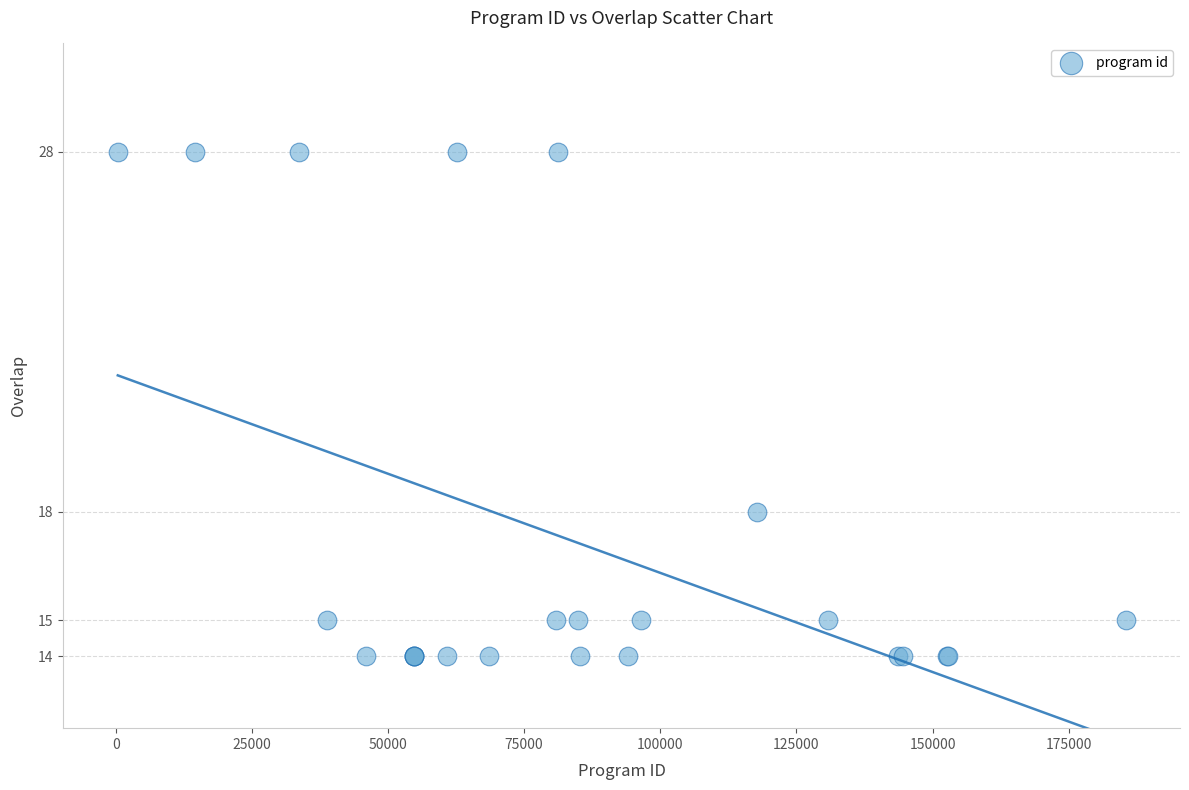

What Y value in the scatter plot is closest to 21?

18